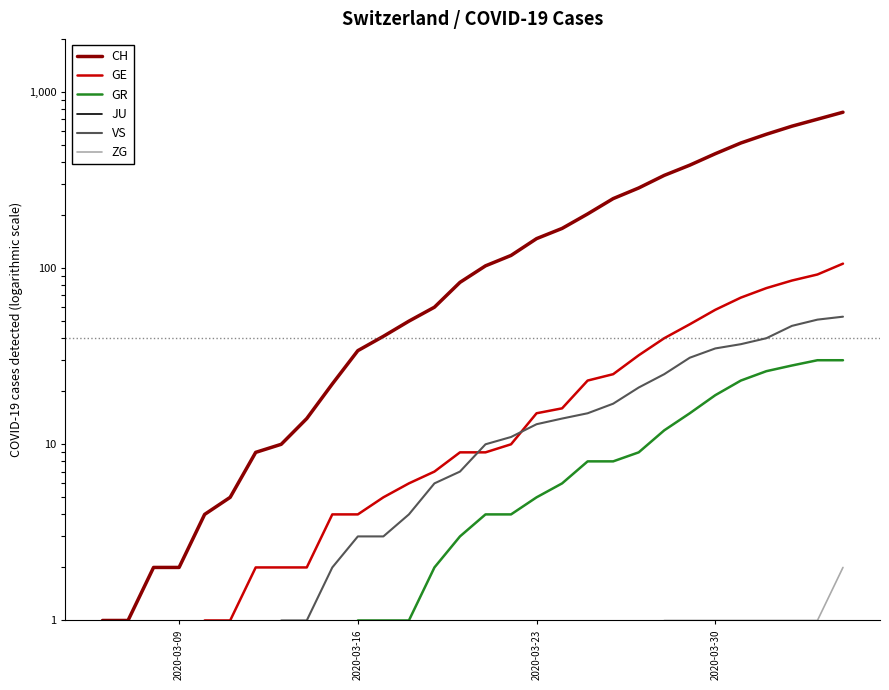

At which label does GR reach its minimum?

2020-03-09